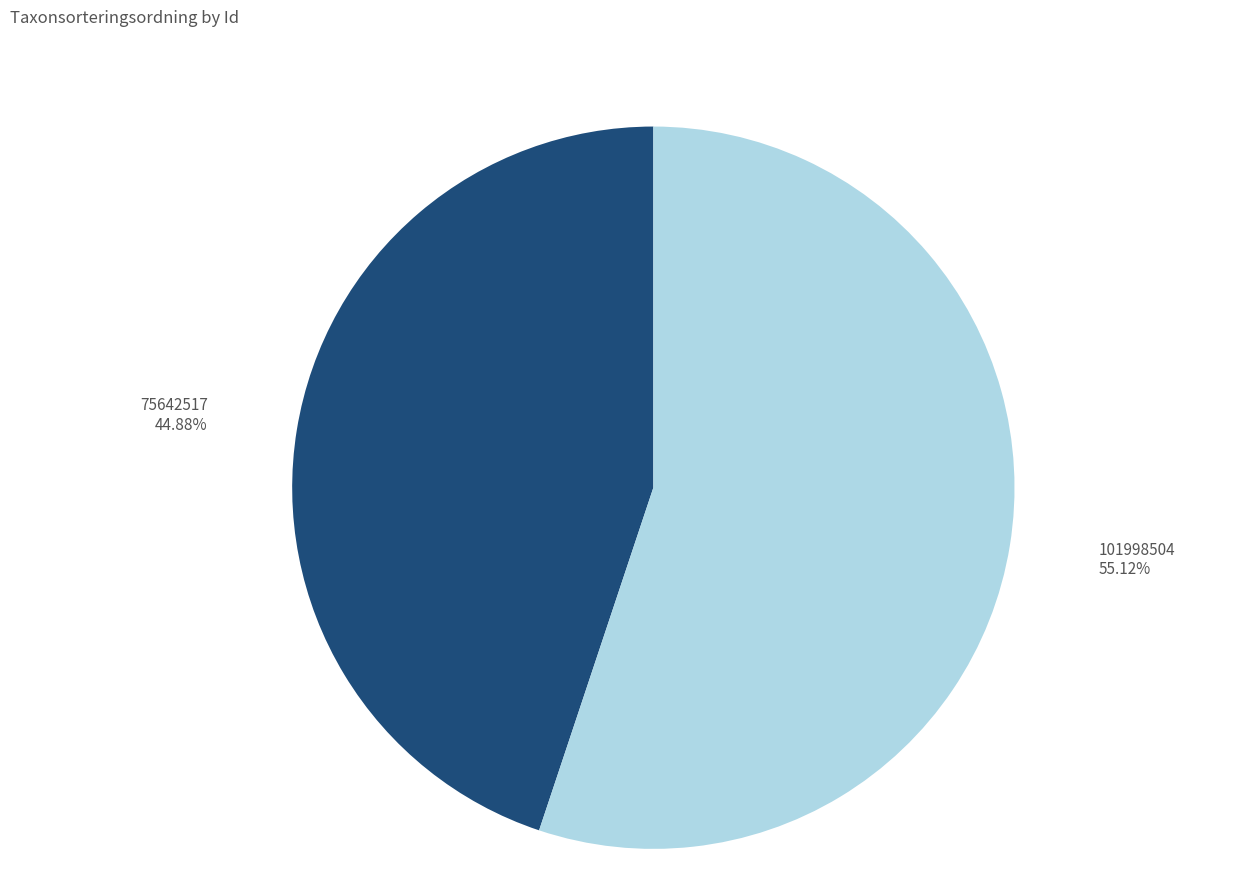

The 75642517 slice represents 45% of the pie. True or false?

True